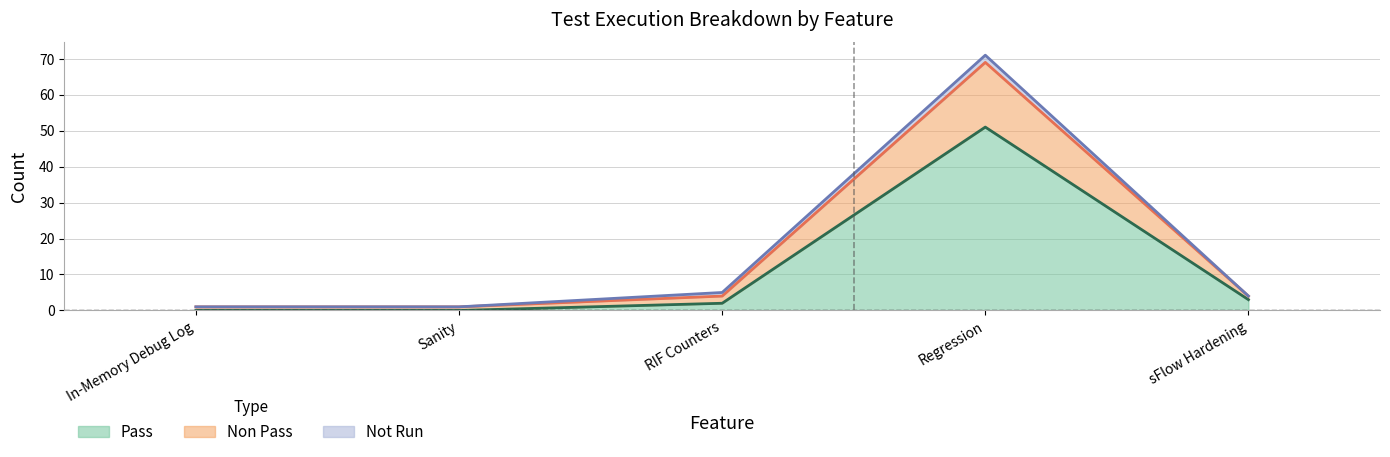

True or false: Pass has a value of 72 at Regression.

False